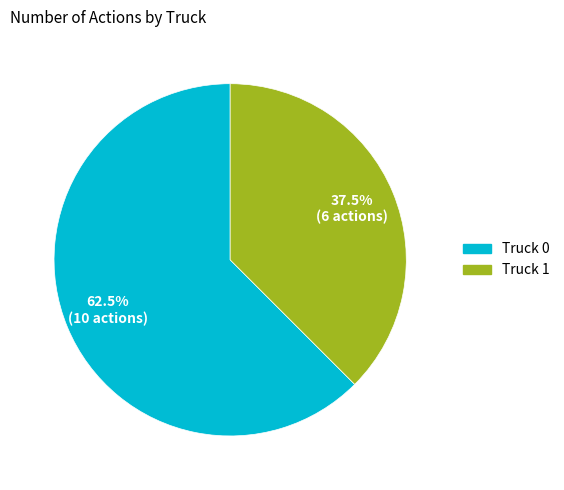

What is the total percentage of Truck 0 and Truck 1?

100.0%